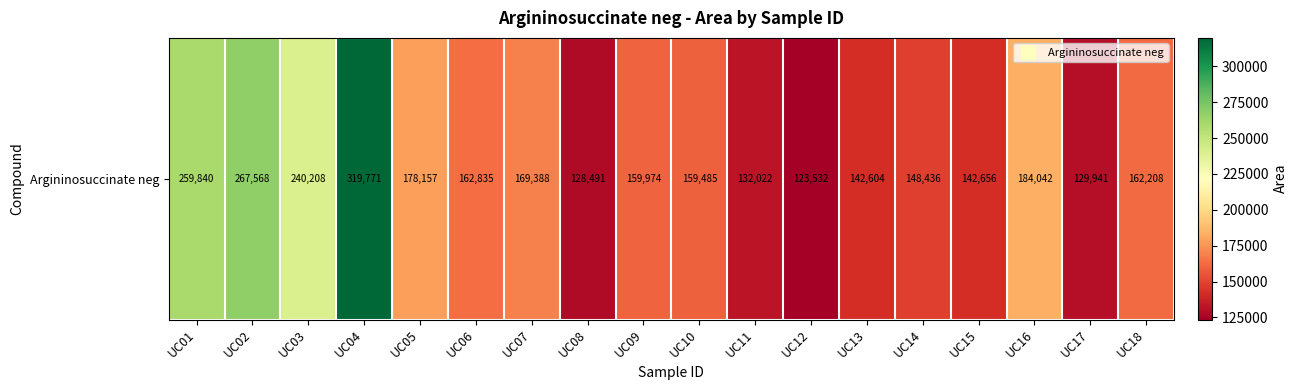

Reading left to right, transcribe all the data shown in this chart.

UC01=259840	UC02=267568	UC03=240208	UC04=319771	UC05=178157	UC06=162835	UC07=169388	UC08=128491	UC09=159974	UC10=159485	UC11=132022	UC12=123532	UC13=142604	UC14=148436	UC15=142656	UC16=184042	UC17=129941	UC18=162208